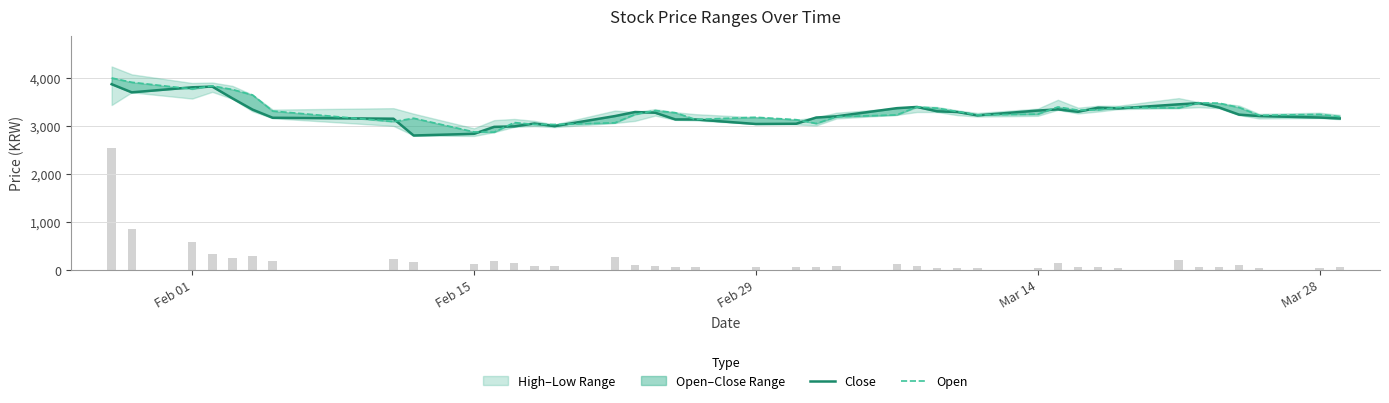

Rank the series by their maximum value, from lowest to highest.

Close, Open